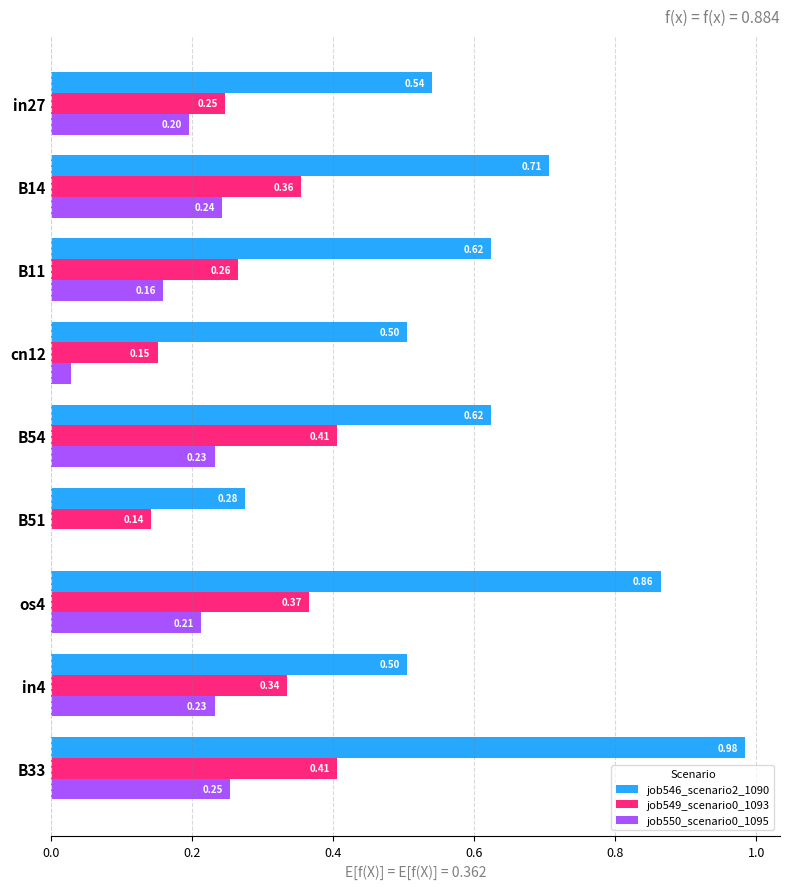

What is the total value across all series at in4?

1.1